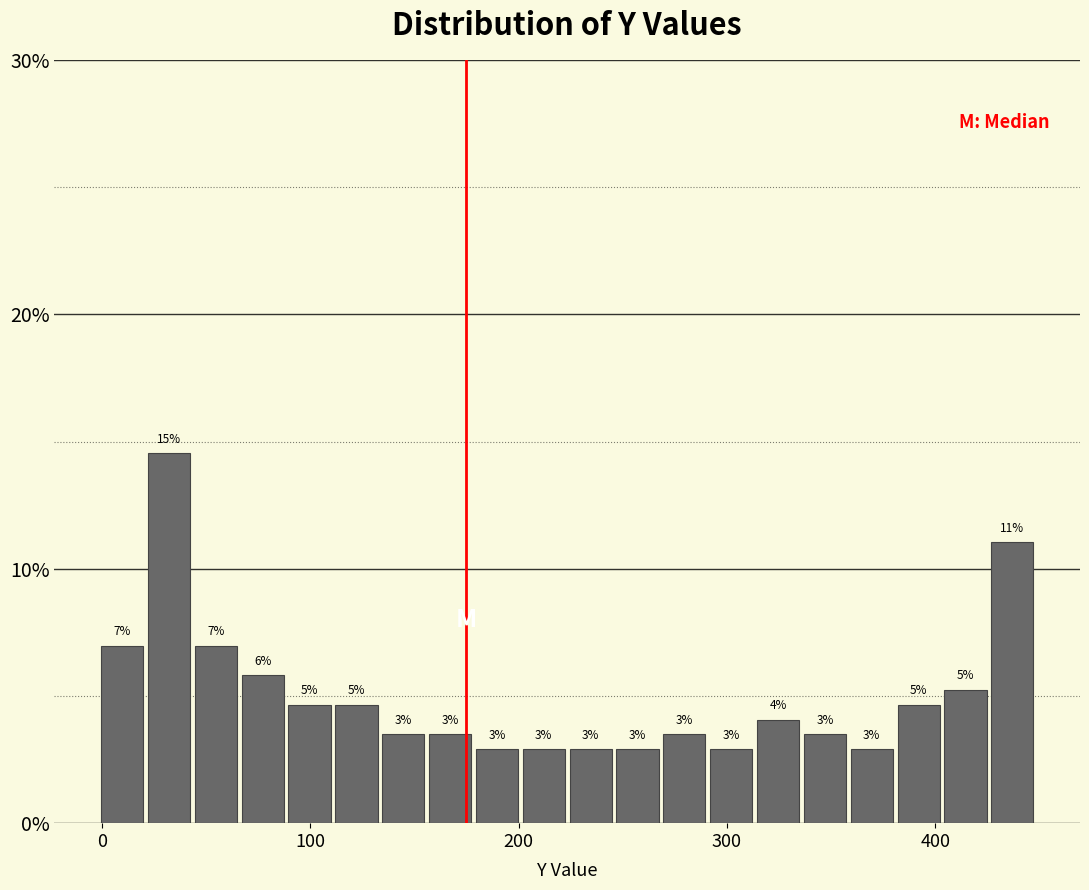

Around what value on the x-axis is the tallest bar? Give the approximate position of its centre, as read against the axis.

30